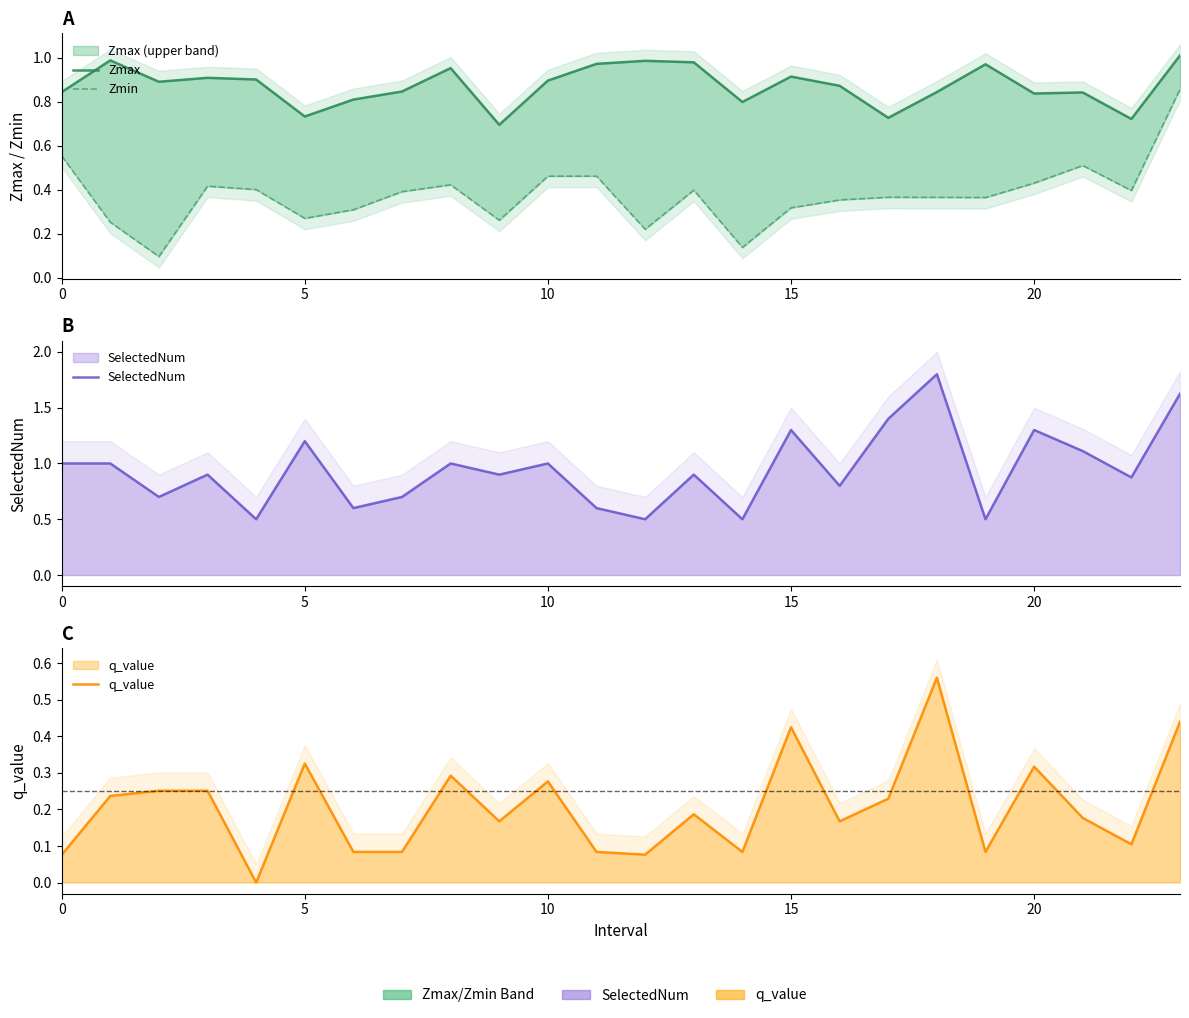

Is it true that Zmax equals 0.7 at 22?

True